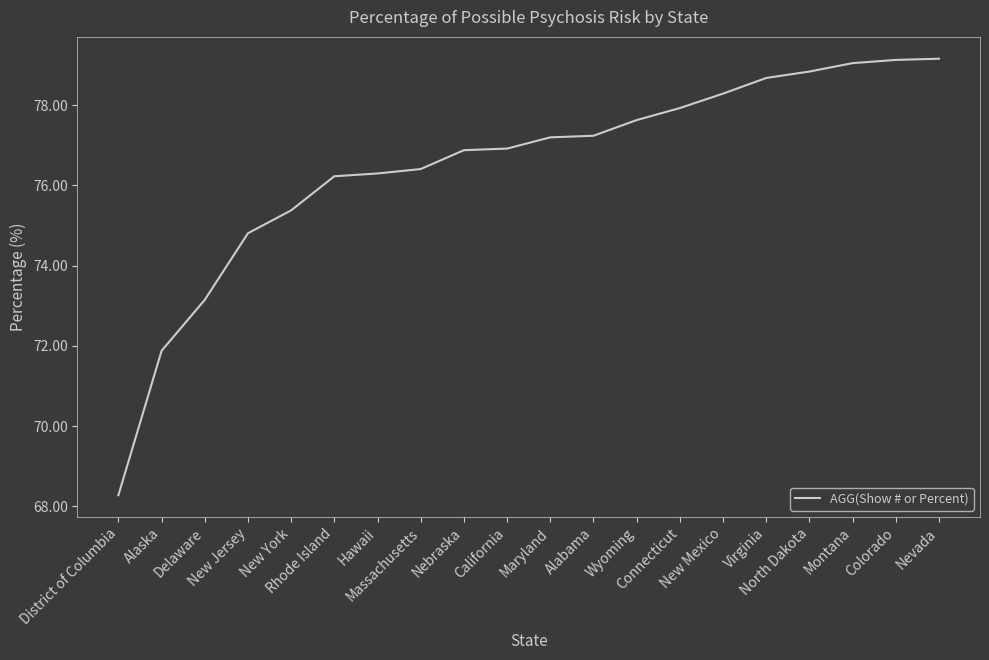

Approximately how many times larger is the value at North Dakota compared to Colorado?

1.0